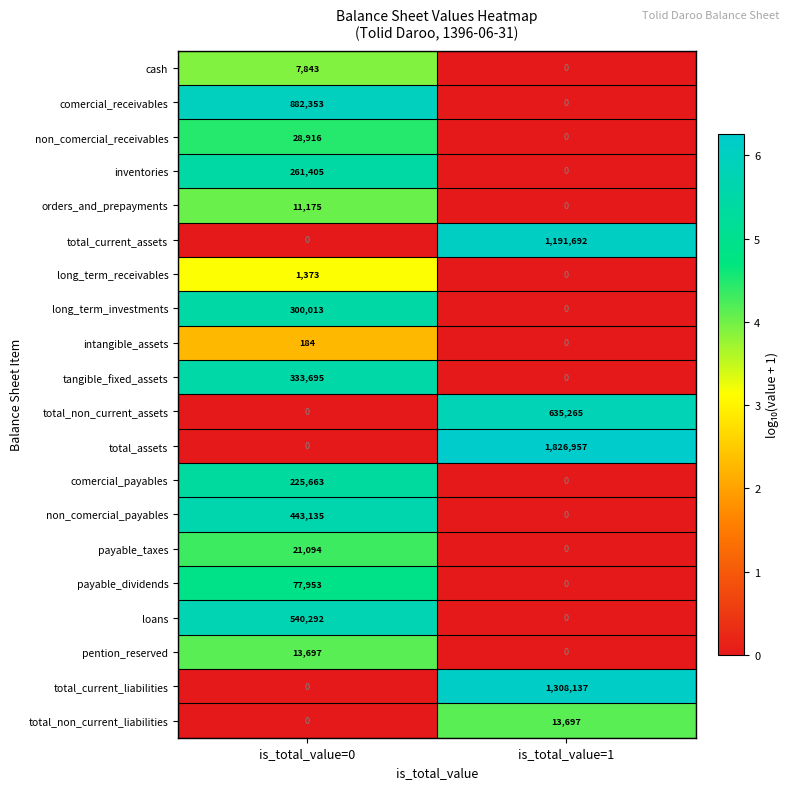

Where is inventories nearest to the value 130702?

is_total_value=1